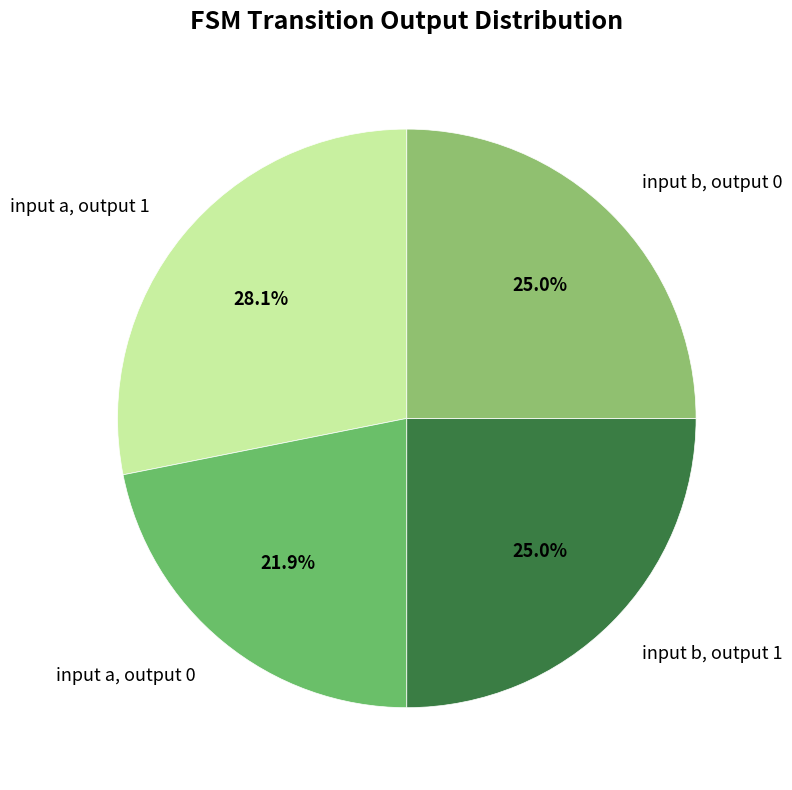

Which has a higher value, input a, output 1 or input a, output 0?

input a, output 1